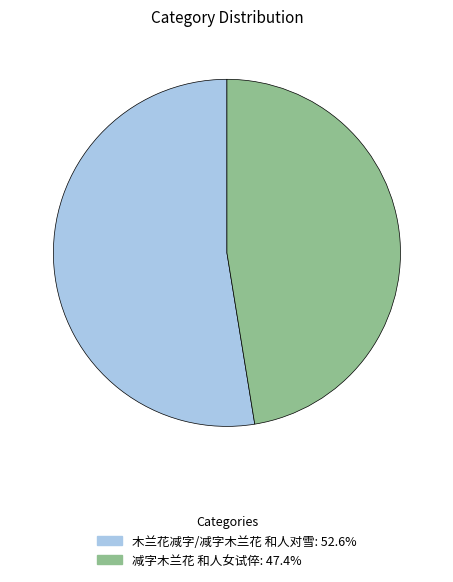

Between 减字木兰花 和人女试倅 and 木兰花减字/减字木兰花 和人对雪, which is larger?

木兰花减字/减字木兰花 和人对雪